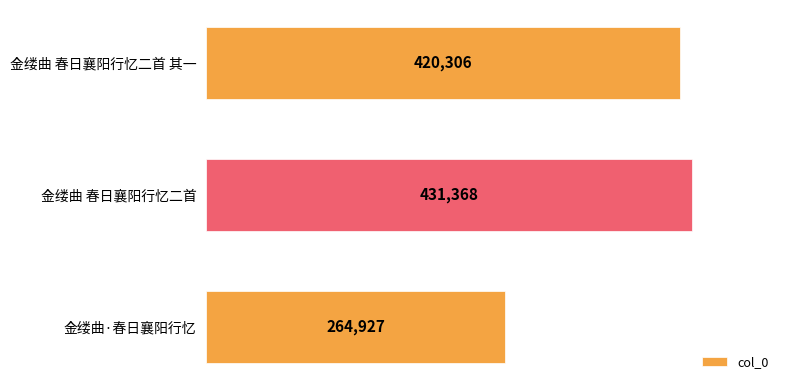

How many data points does each series have?

3